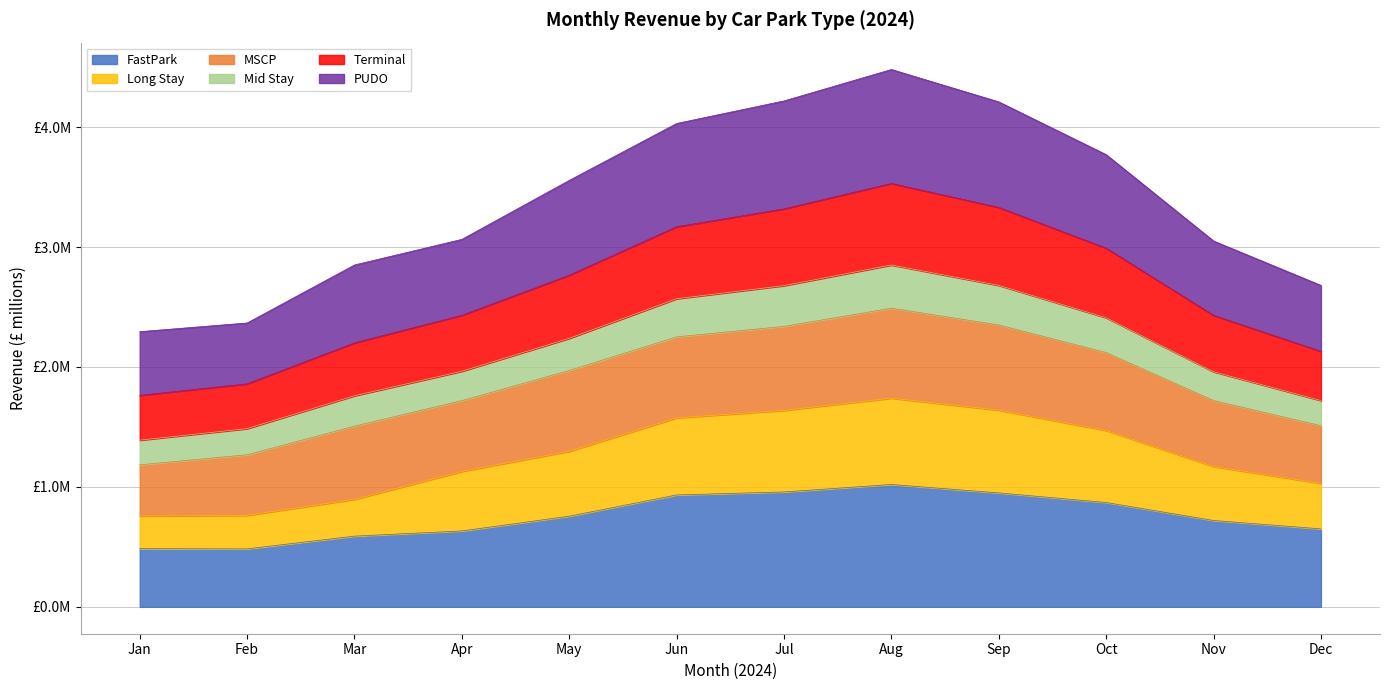

Where is the first local maximum for Long Stay?

Aug